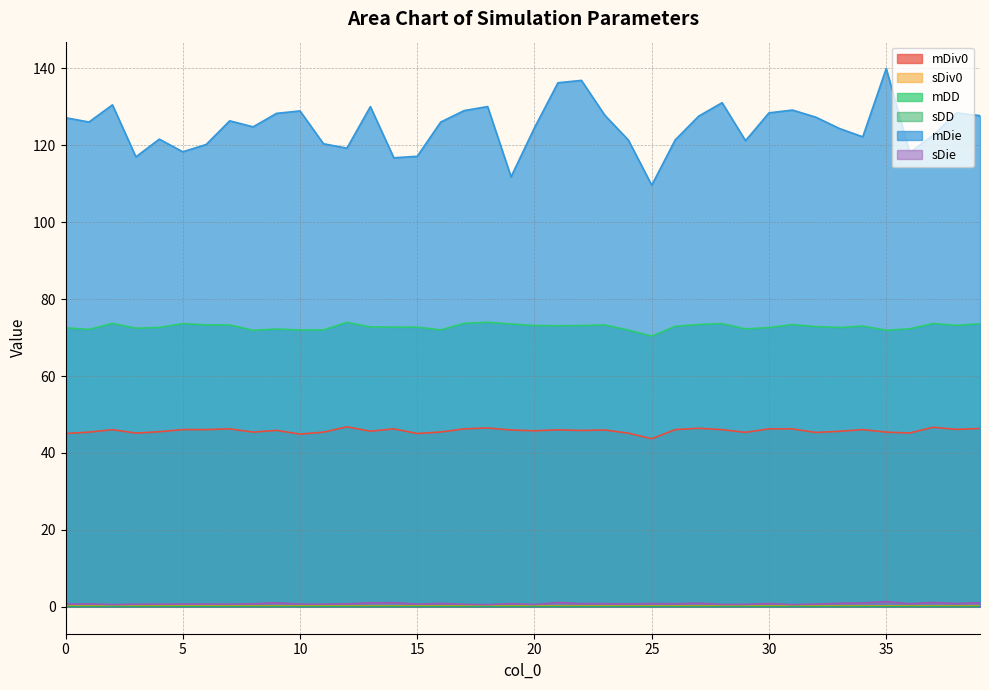

At which category does the chart reach its minimum across all series?

23